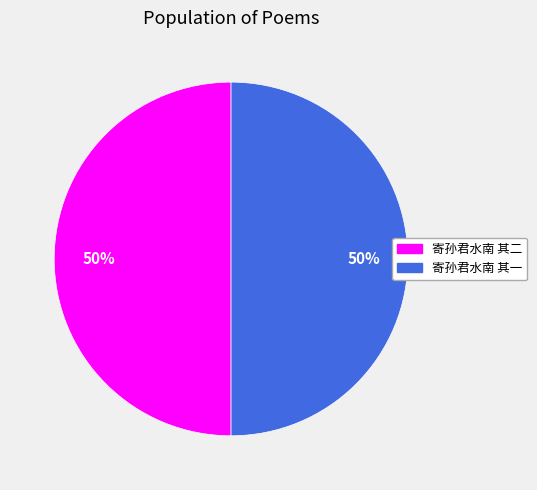

How many segments does this pie chart have?

2